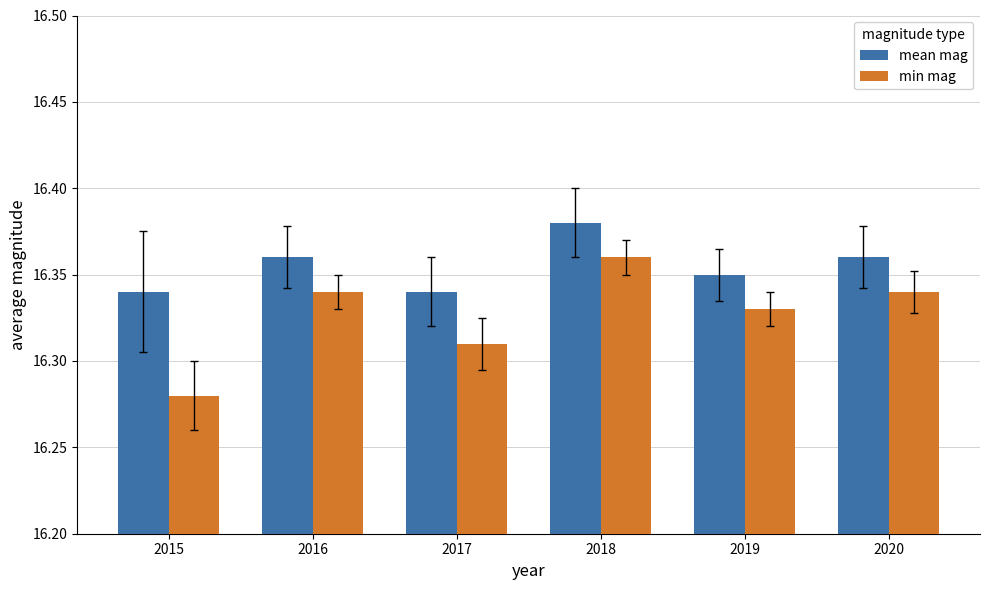

How many min mag values are between 16 and 17?

6